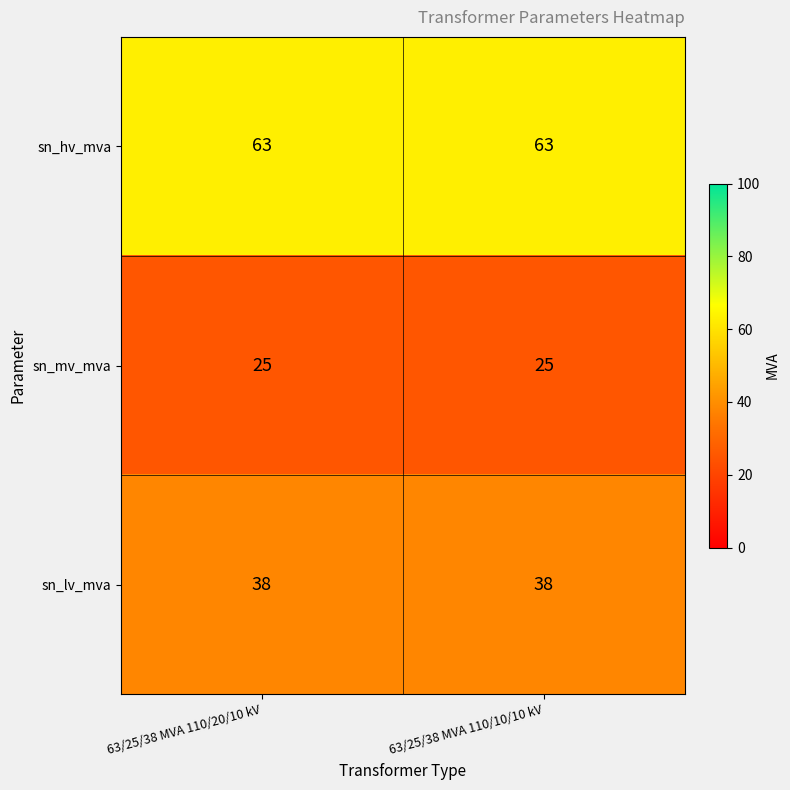

Read the sn_mv_mva value at 63/25/38 MVA 110/10/10 kV.

25